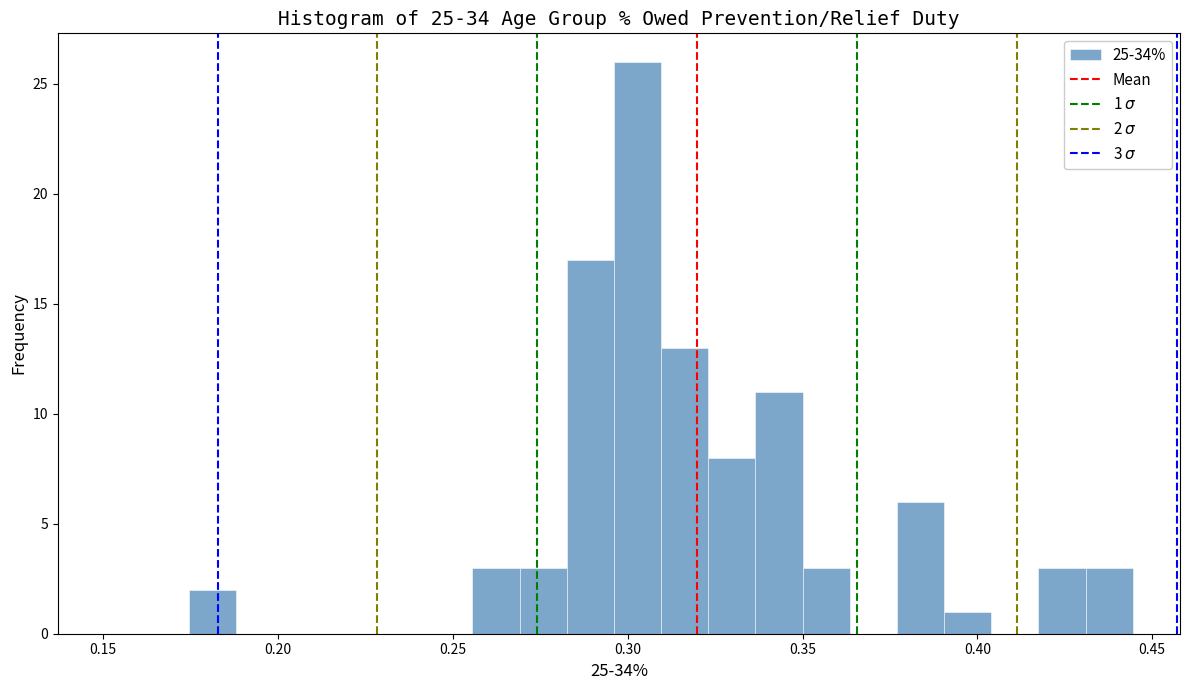

Around what value on the x-axis is the tallest bar? Give the approximate position of its centre, as read against the axis.

0.305